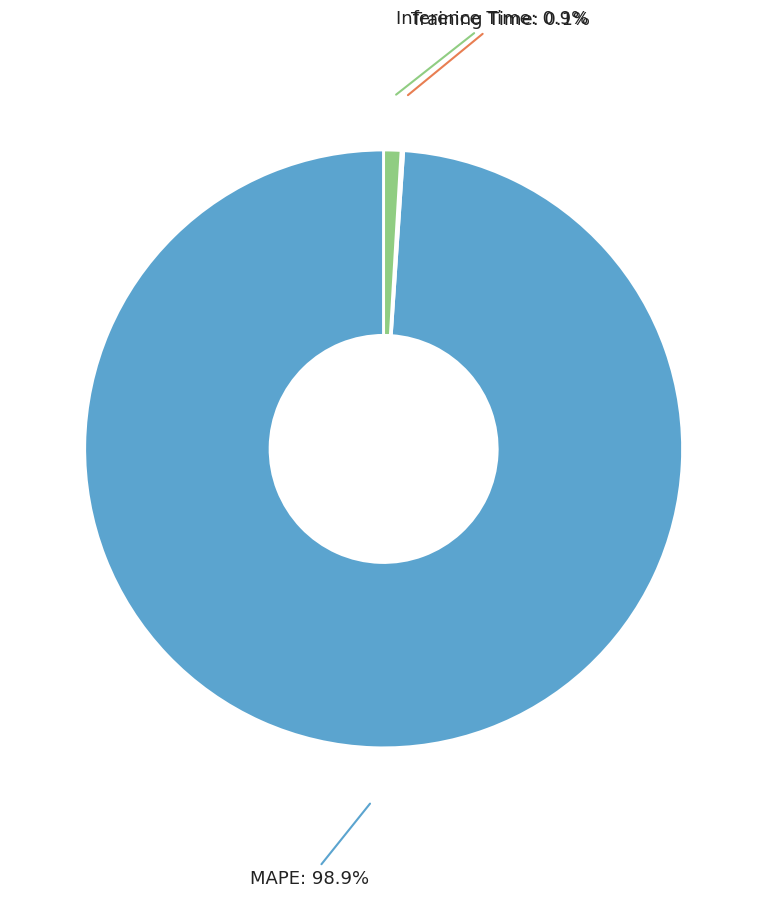

Between MAPE and Inference Time, which is larger?

MAPE